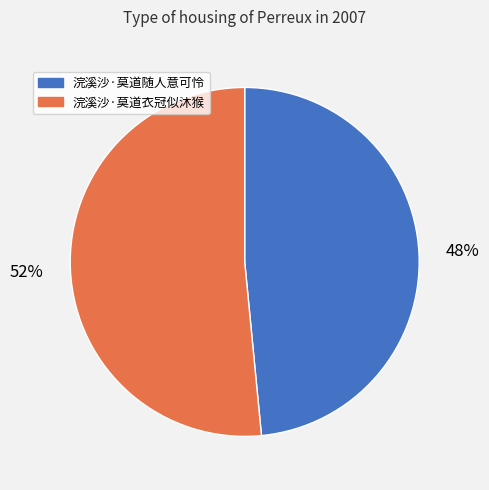

How many slices are in this pie chart?

2